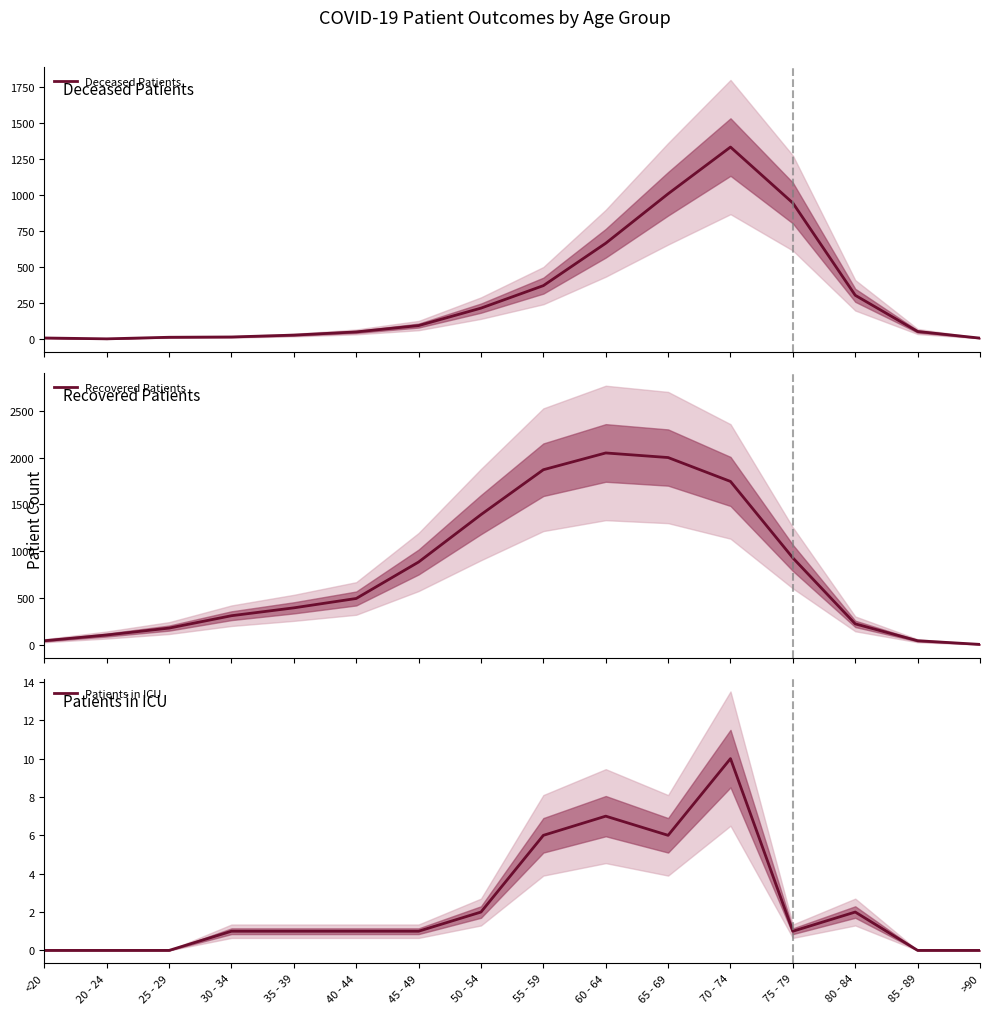

Is it true that Patients in ICU equals 6 at 65 - 69?

True